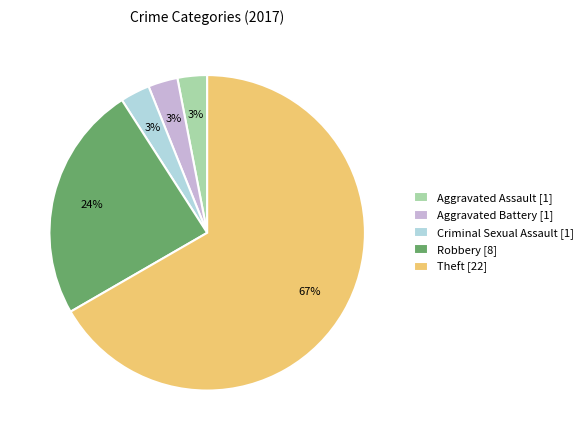

Which slice is the largest?

Theft [22]